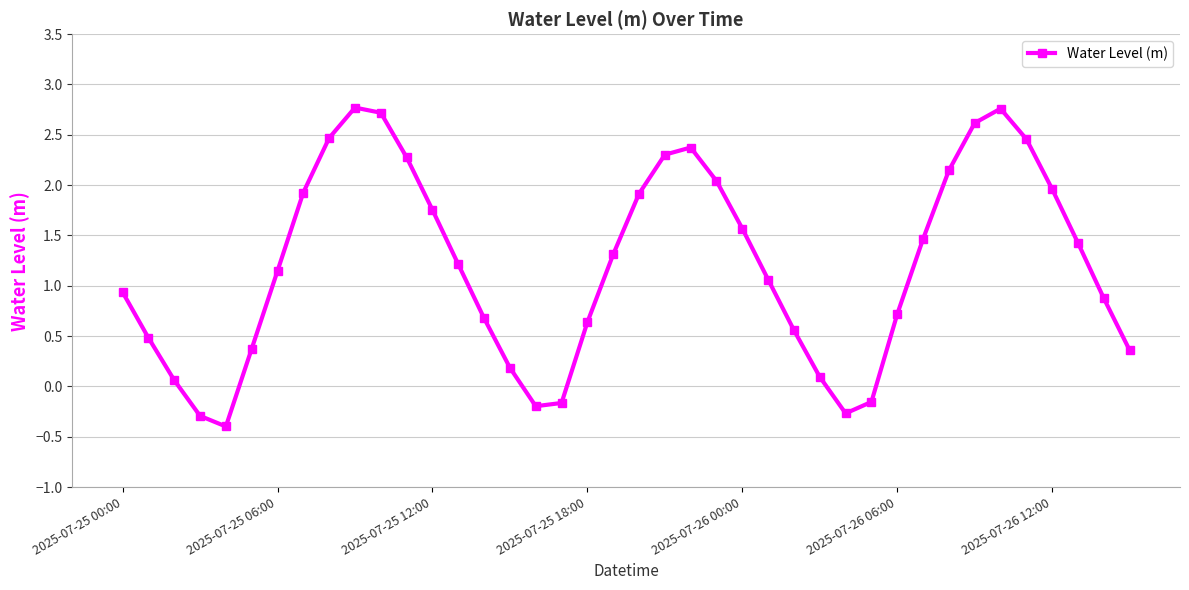

What is the smallest value displayed?

-0.4